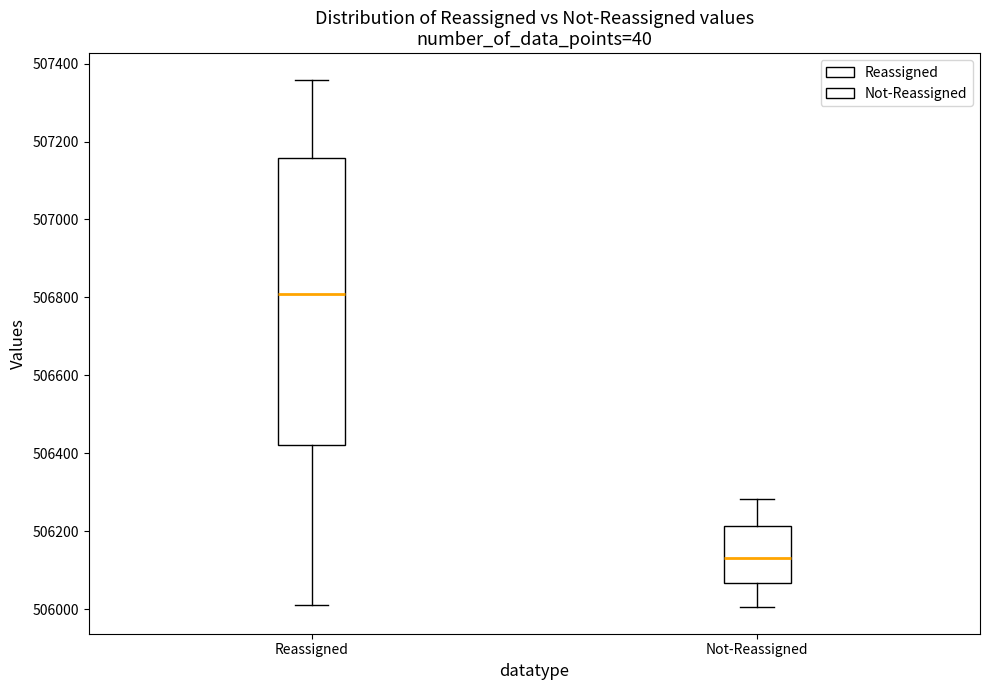

Reading left to right, transcribe this box plot: for each box, give where its median line is, the range the box spans, and where its two whiskers end, as read against the y-axis. The values are not printed on the chart, so give them approximately, as read against the axis.

Reassigned: median 506800, box 506420 to 507160, whiskers 506020 to 507360
Not-Reassigned: median 506140, box 506060 to 506220, whiskers 506000 to 506280